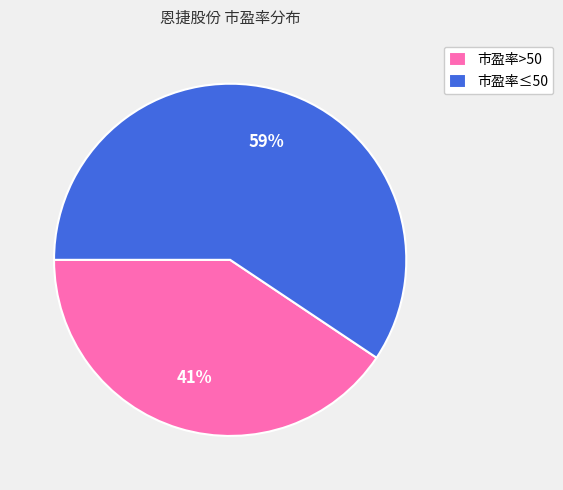

Does 市盈率>50 represent more than half of the total?

No